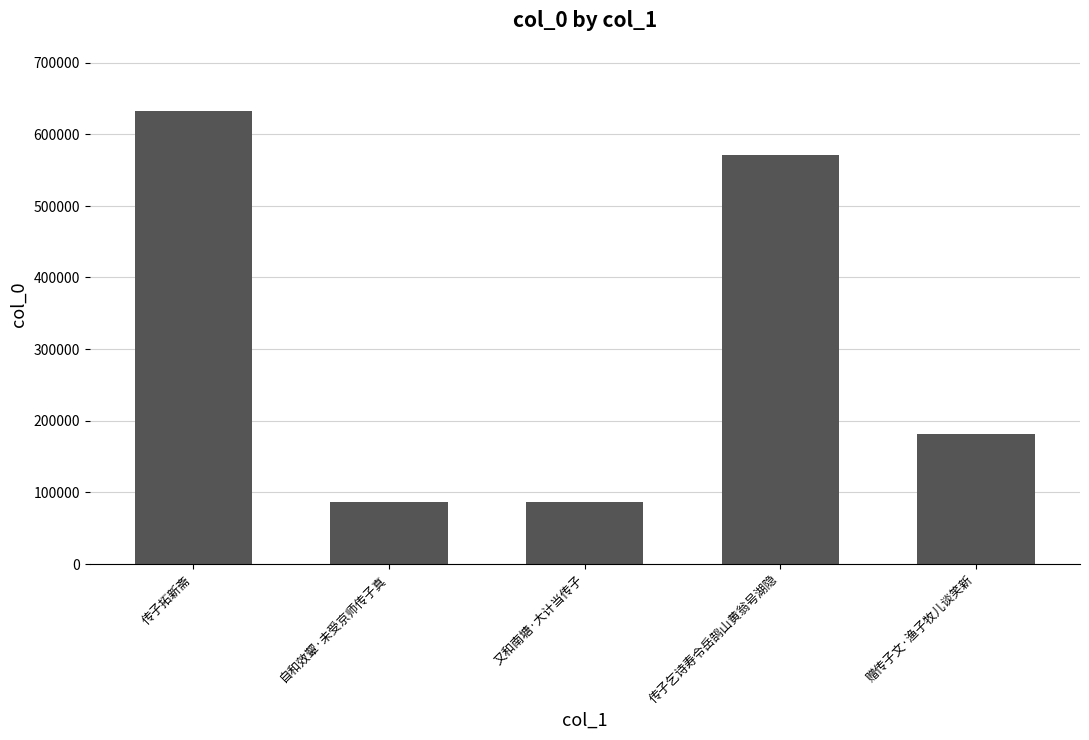

What position from the left is 传子乞诗寿令岳鹄山黄翁号湖隐?

4